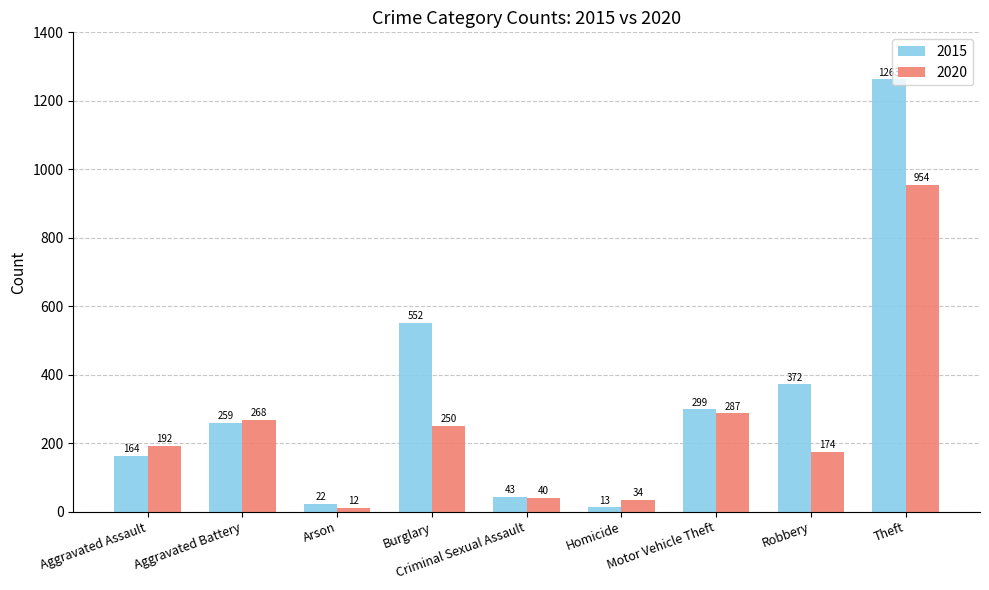

List the series in order of their peak value, lowest first.

2020, 2015